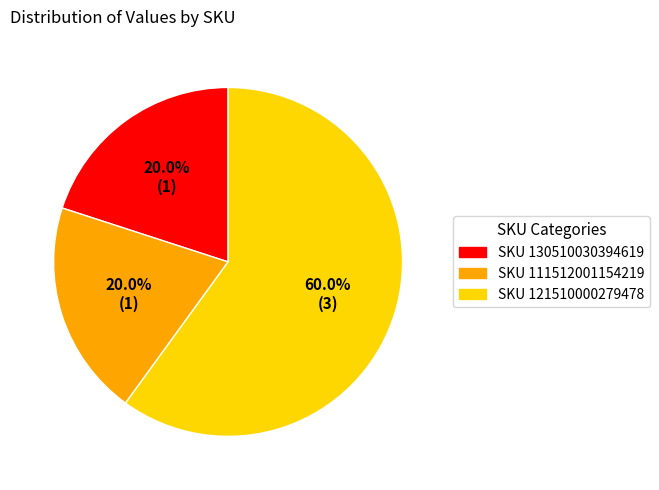

Count the number of slices in the pie.

3